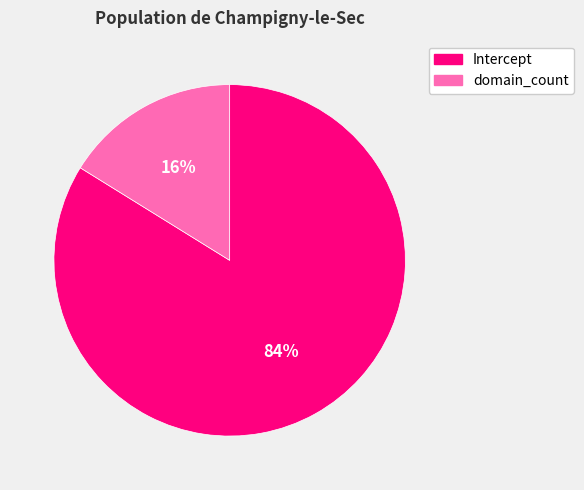

To the nearest percent, what is the combined percentage of Intercept and domain_count?

100%